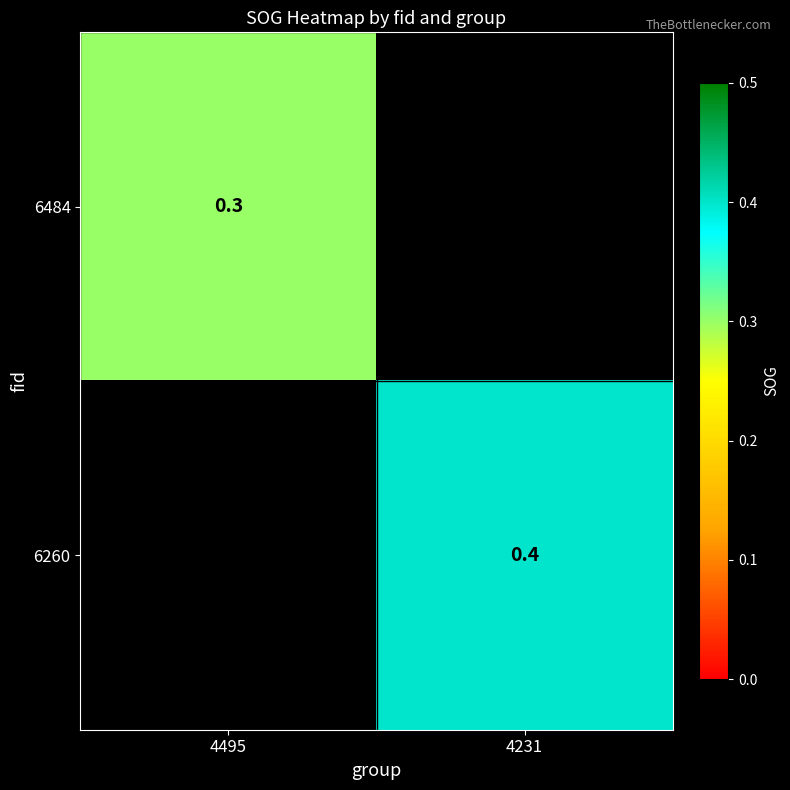

The 6260 series shows 0.4 at 4231. True or false?

True